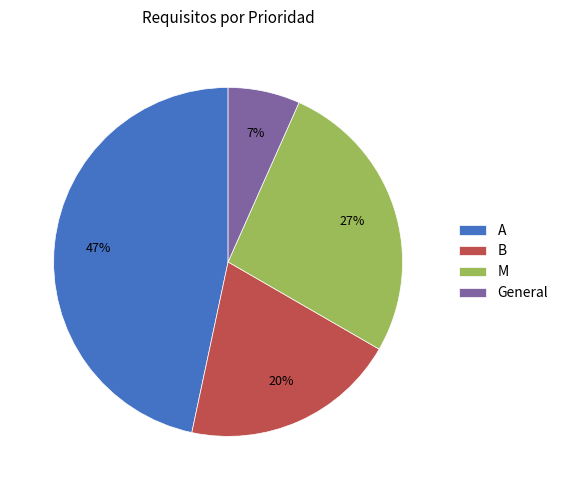

Which category has the biggest portion of the pie?

A